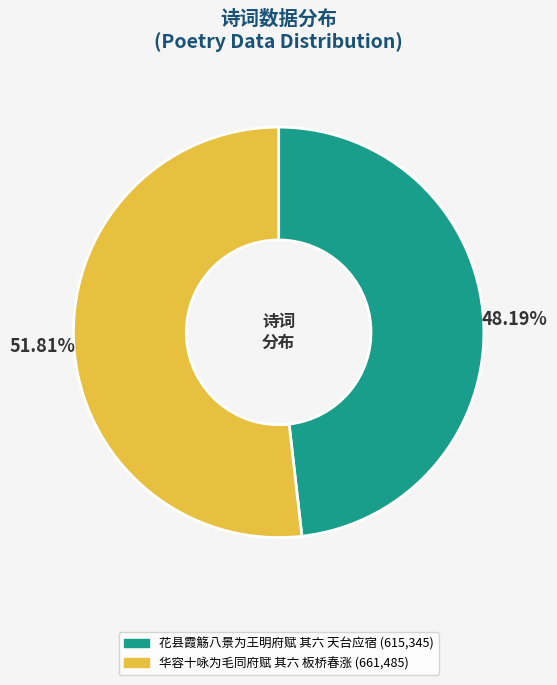

Does any single category account for the majority?

Yes